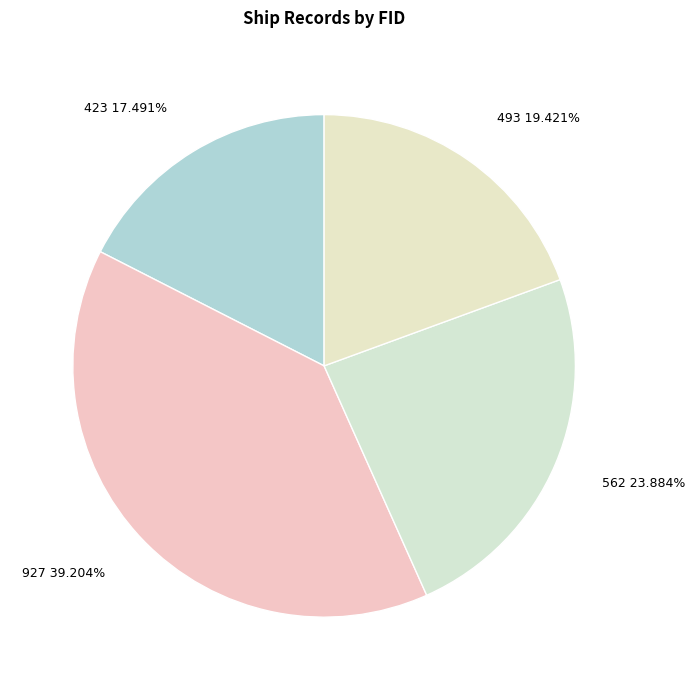

Which slice is the smallest?

423